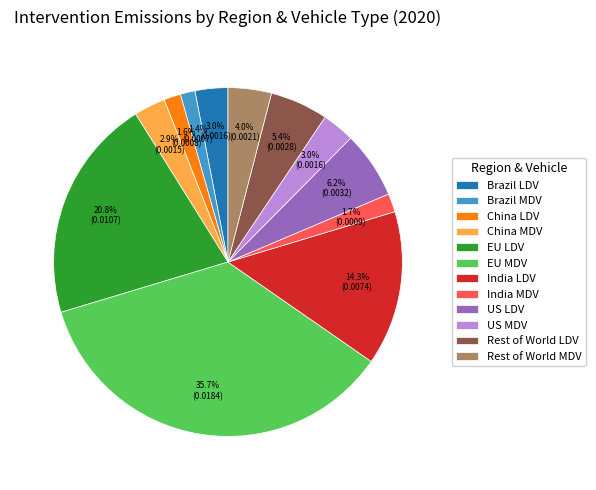

How many segments does this pie chart have?

12